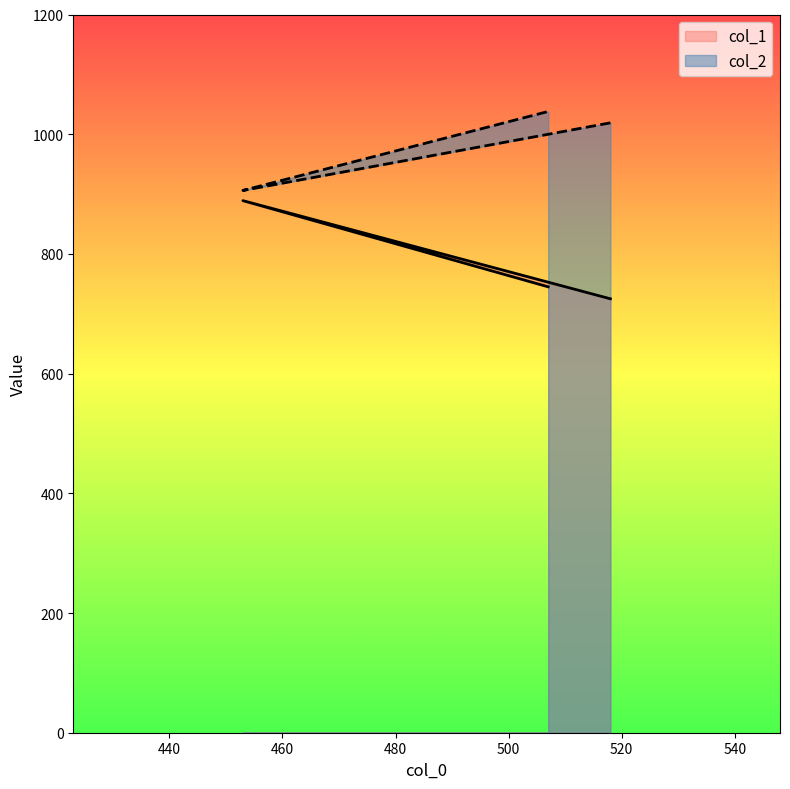

Reading right to left, what are all the values shown in this chart?

col_1: 507=745	453=889	518=725
col_2: 507=1038	453=906	518=1019